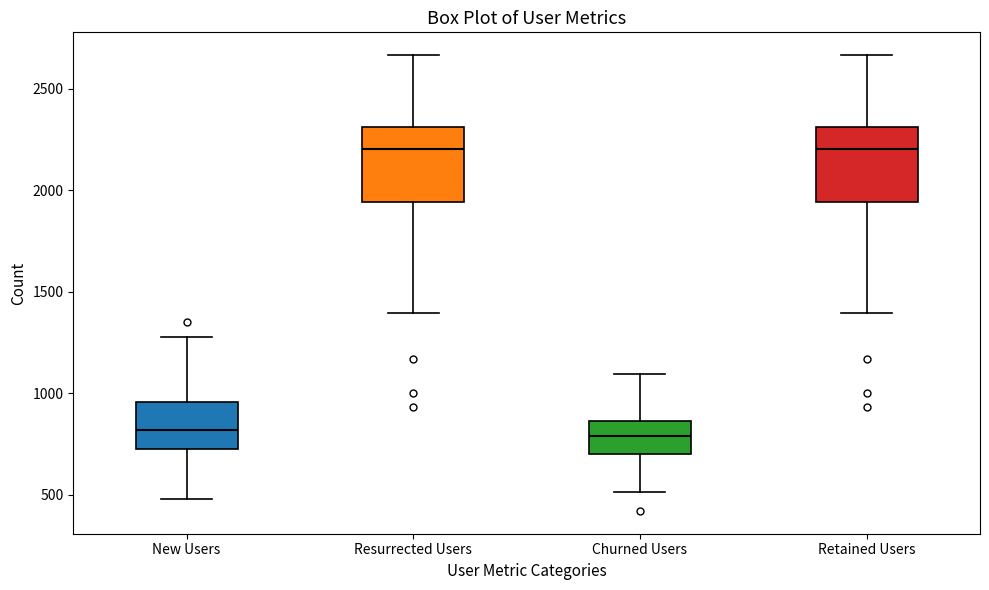

Reading left to right, read every box against the y-axis: the position of its median line, the range the box covers, and the ends of its whiskers. The values are not printed on the chart, so give them approximately, as read against the axis.

New Users: median 800, box 700 to 950, whiskers 500 to 1300
Resurrected Users: median 2200, box 1950 to 2300, whiskers 1400 to 2650
Churned Users: median 800, box 700 to 850, whiskers 500 to 1100
Retained Users: median 2200, box 1950 to 2300, whiskers 1400 to 2650